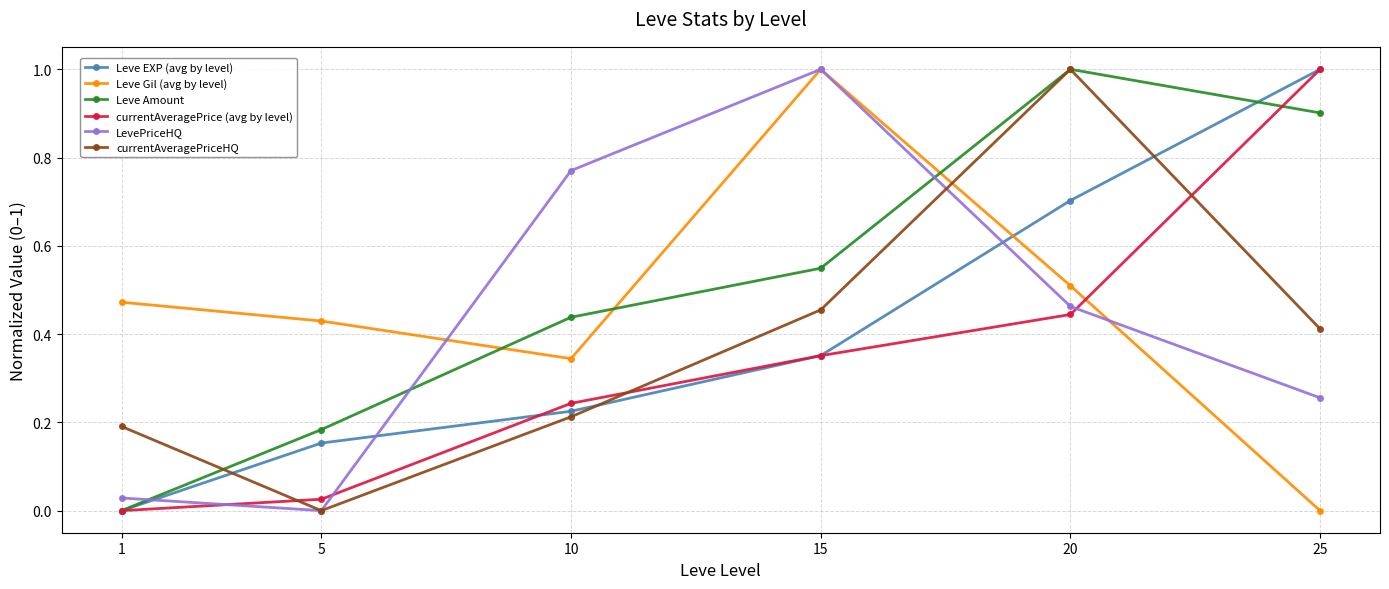

Between 1 and 10, which series saw the biggest shift?

LevePriceHQ